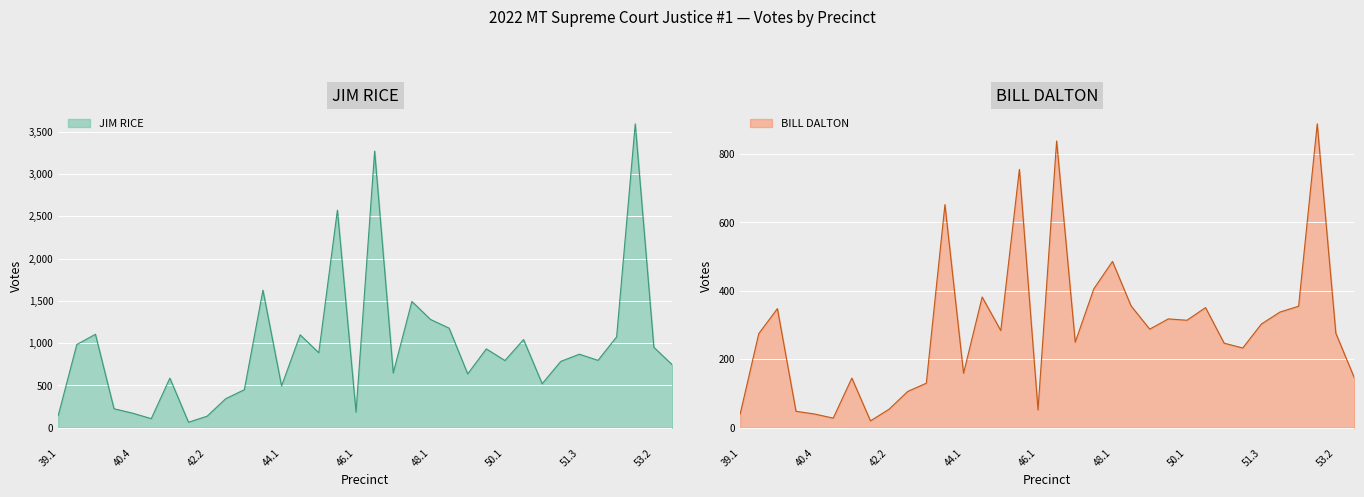

Read the JIM RICE value at 53.3.

741